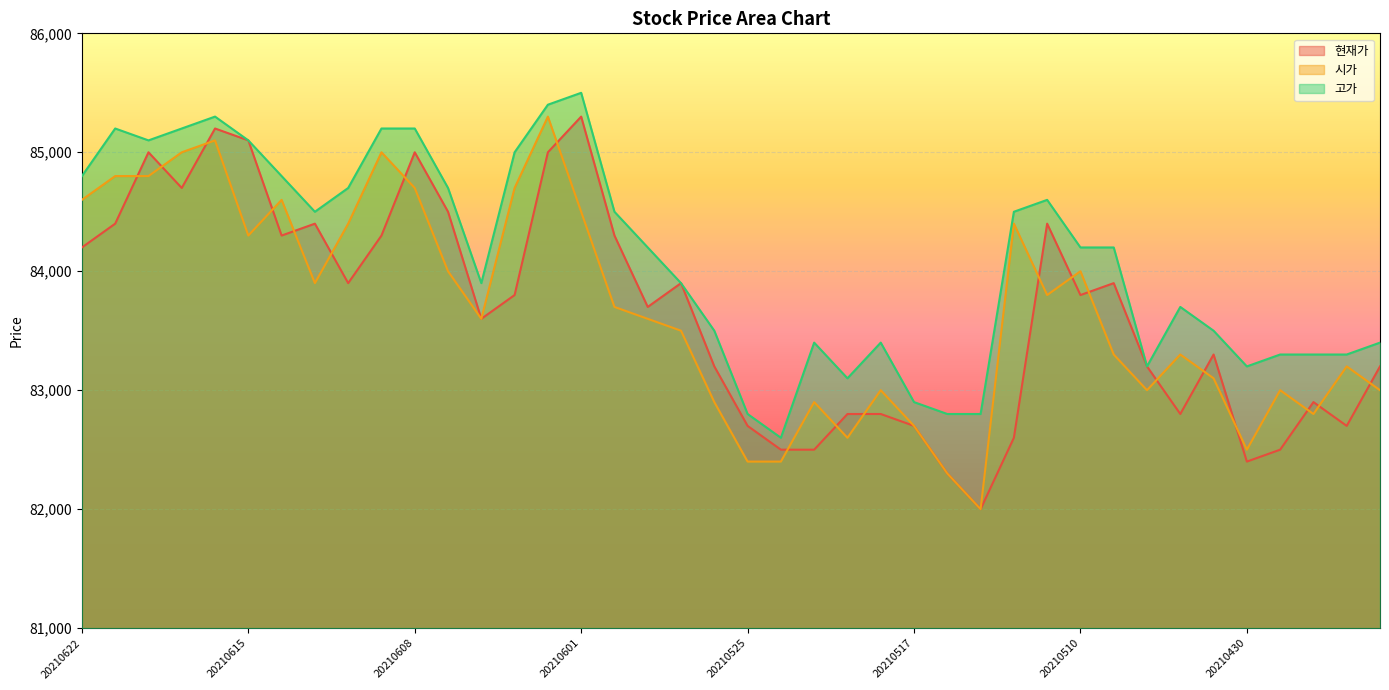

The 현재가 series shows 55793 at 20210617. True or false?

False